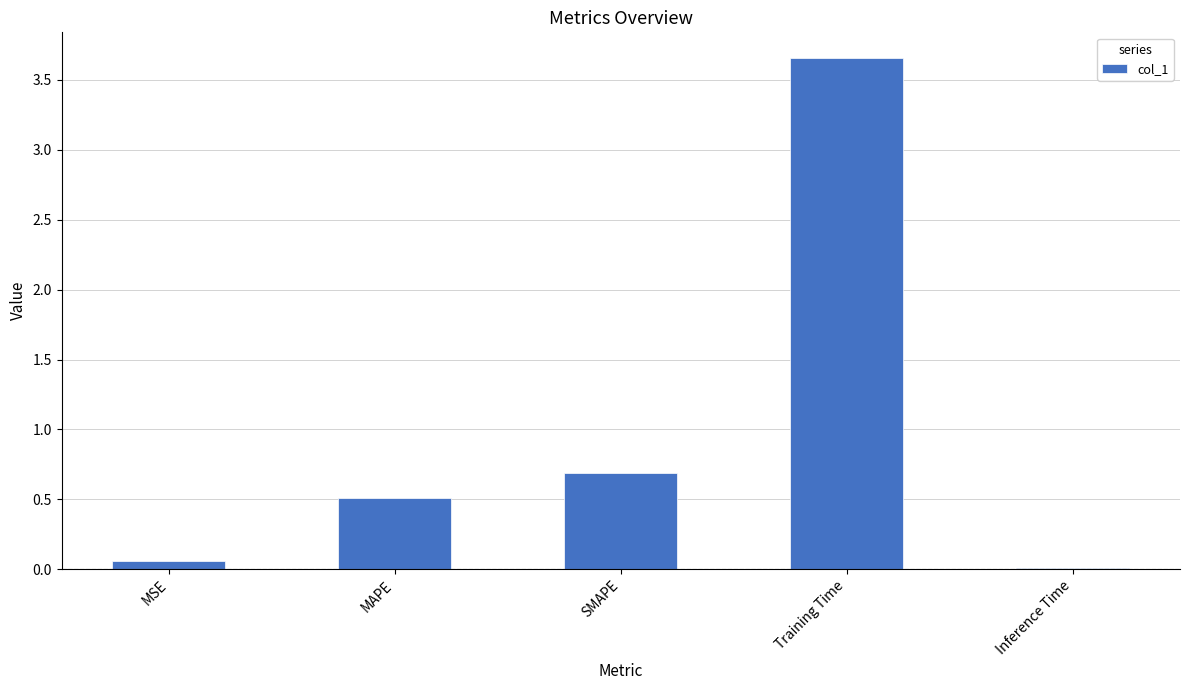

What is the sum of all values?

4.9